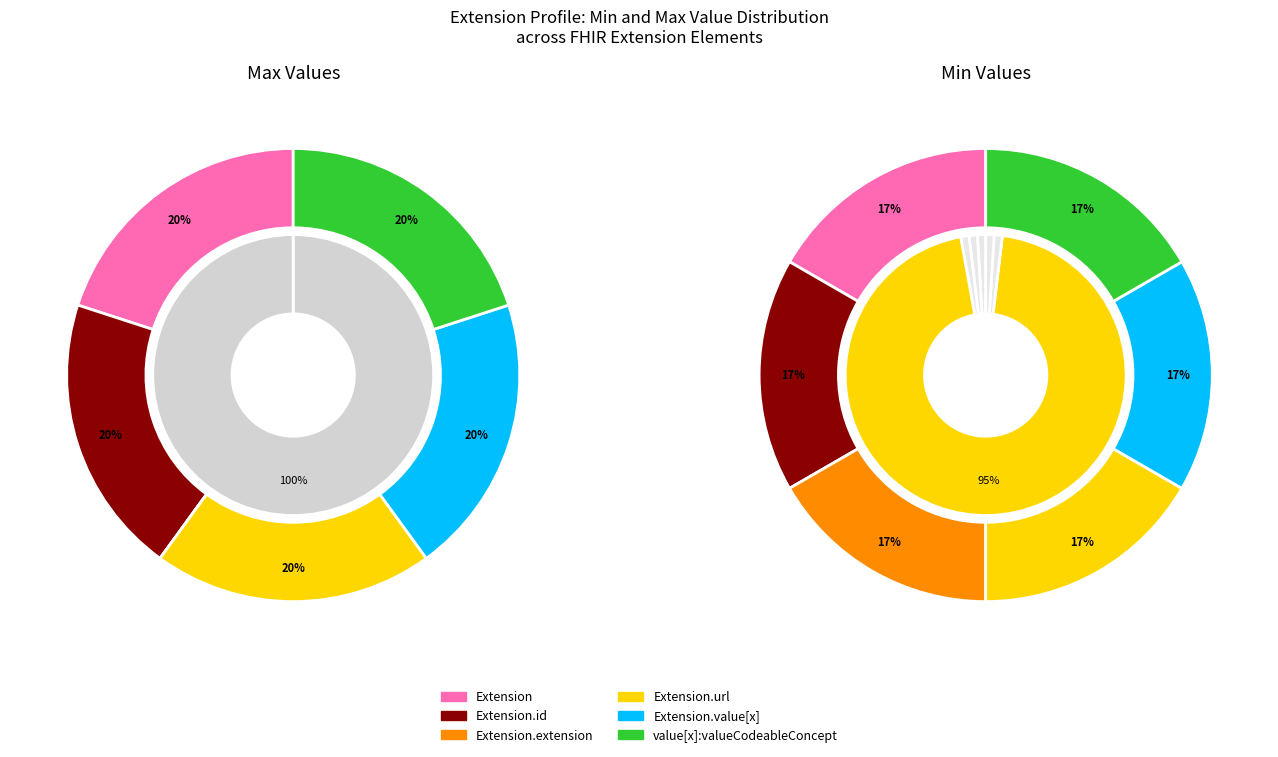

Which has a higher value, max_values or 1?

1